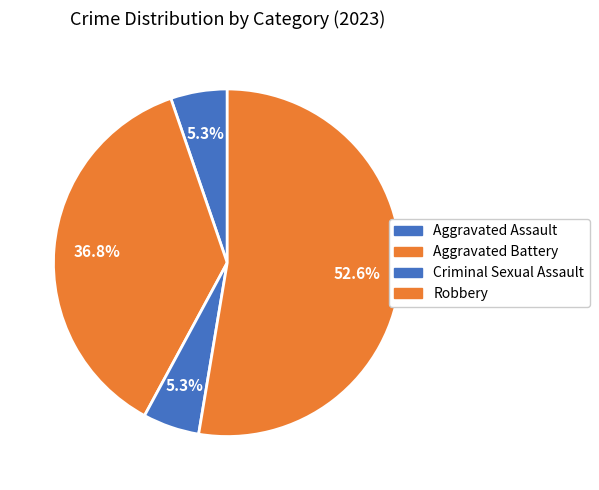

The Criminal Sexual Assault slice represents 1% of the pie. True or false?

False